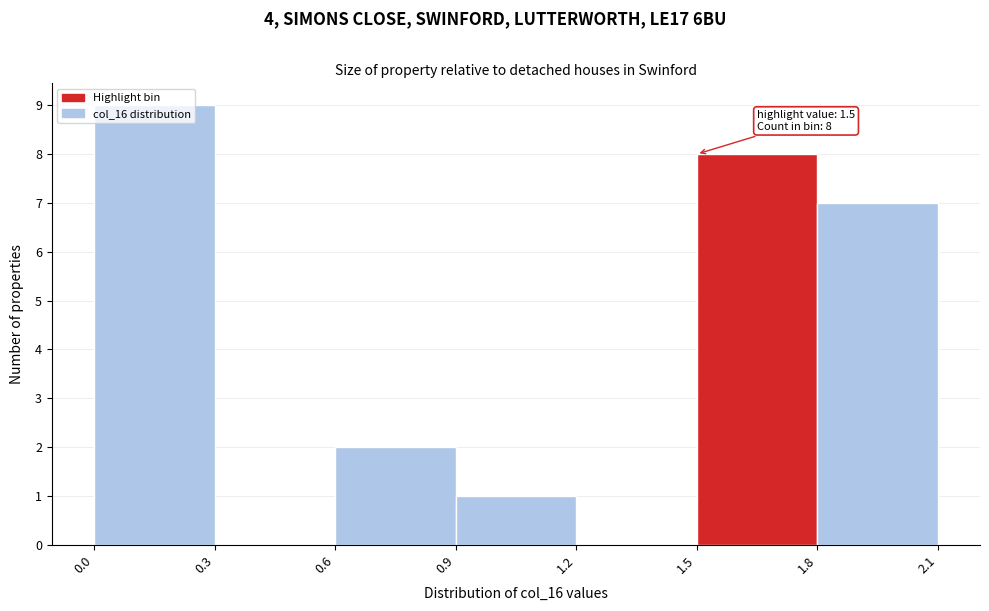

Which range on the x-axis has the tallest bar?

0.0 to 0.3